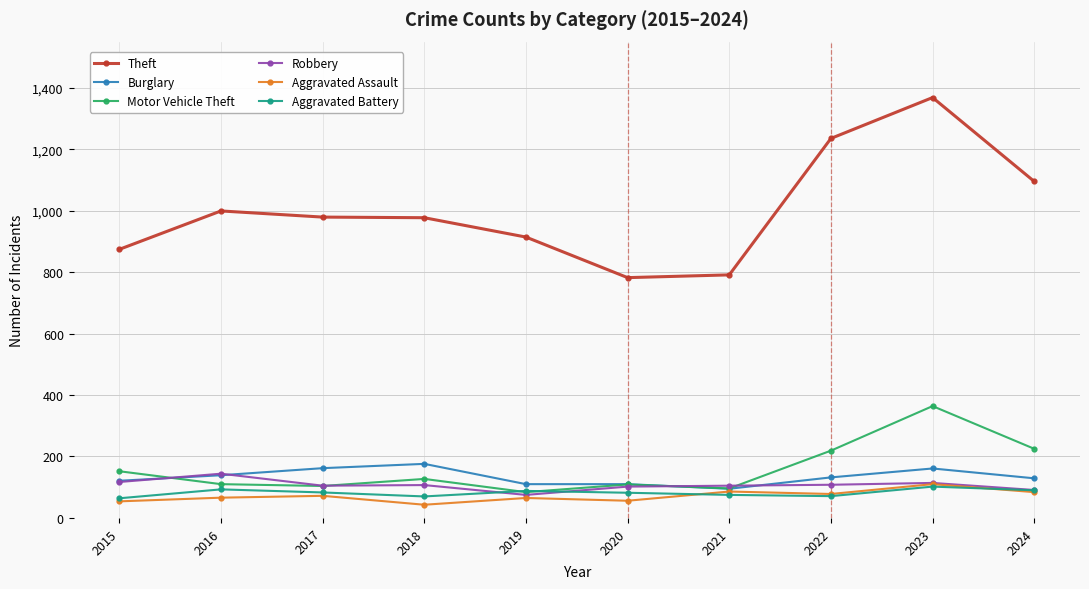

Does the chart display data point markers on the line(s)?

Yes